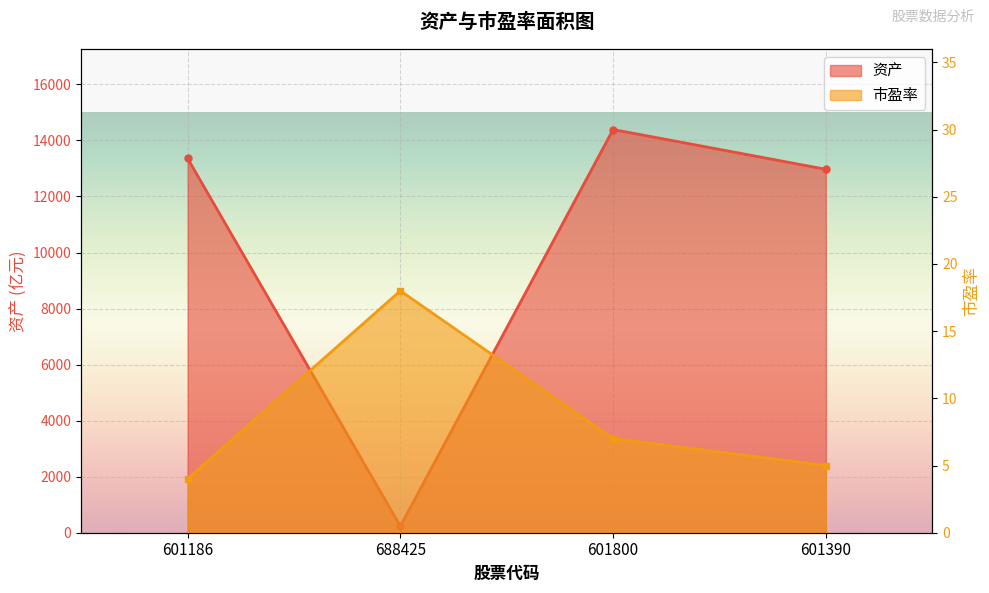

At how many categories does at least one series exceed 407?

3